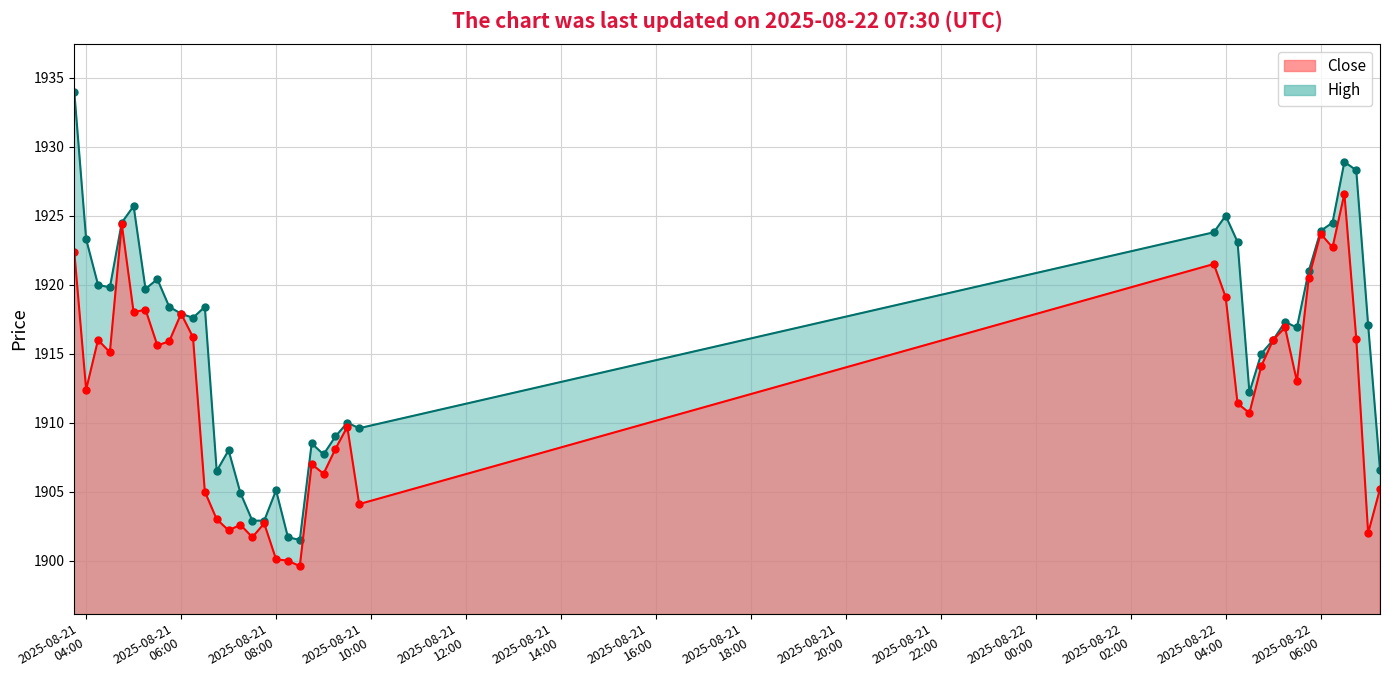

How many interior local peaks does the Close series have?

12